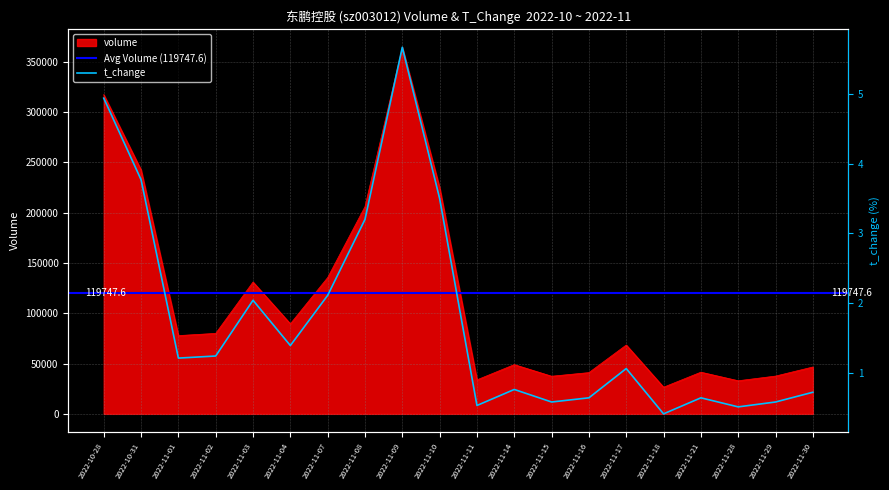

What is the total value across all series at 2022-11-11?

33775.5